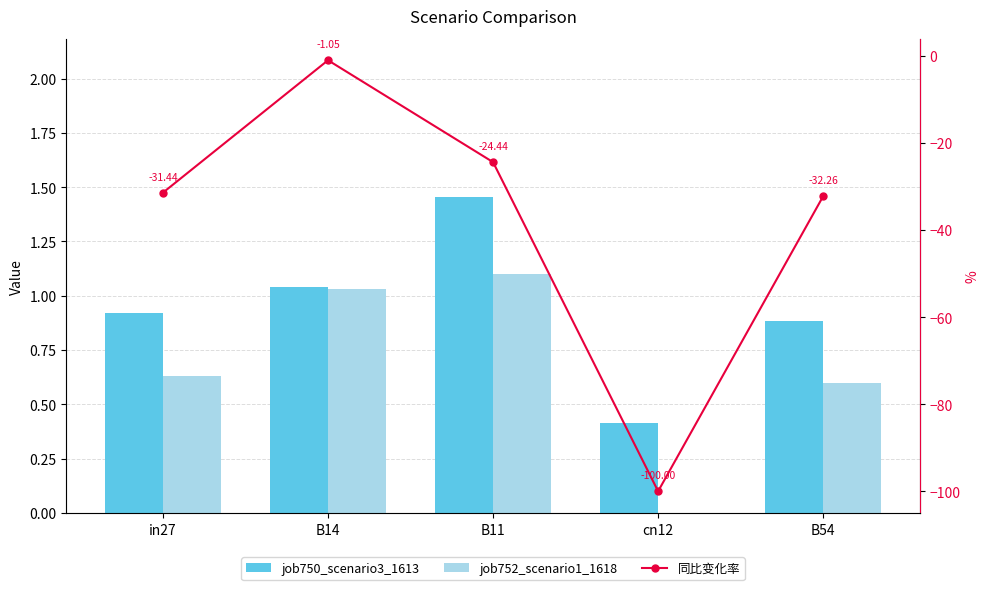

Rank the series at B14 from highest to lowest value.

job750_scenario3_1613, job752_scenario1_1618, 同比变化率